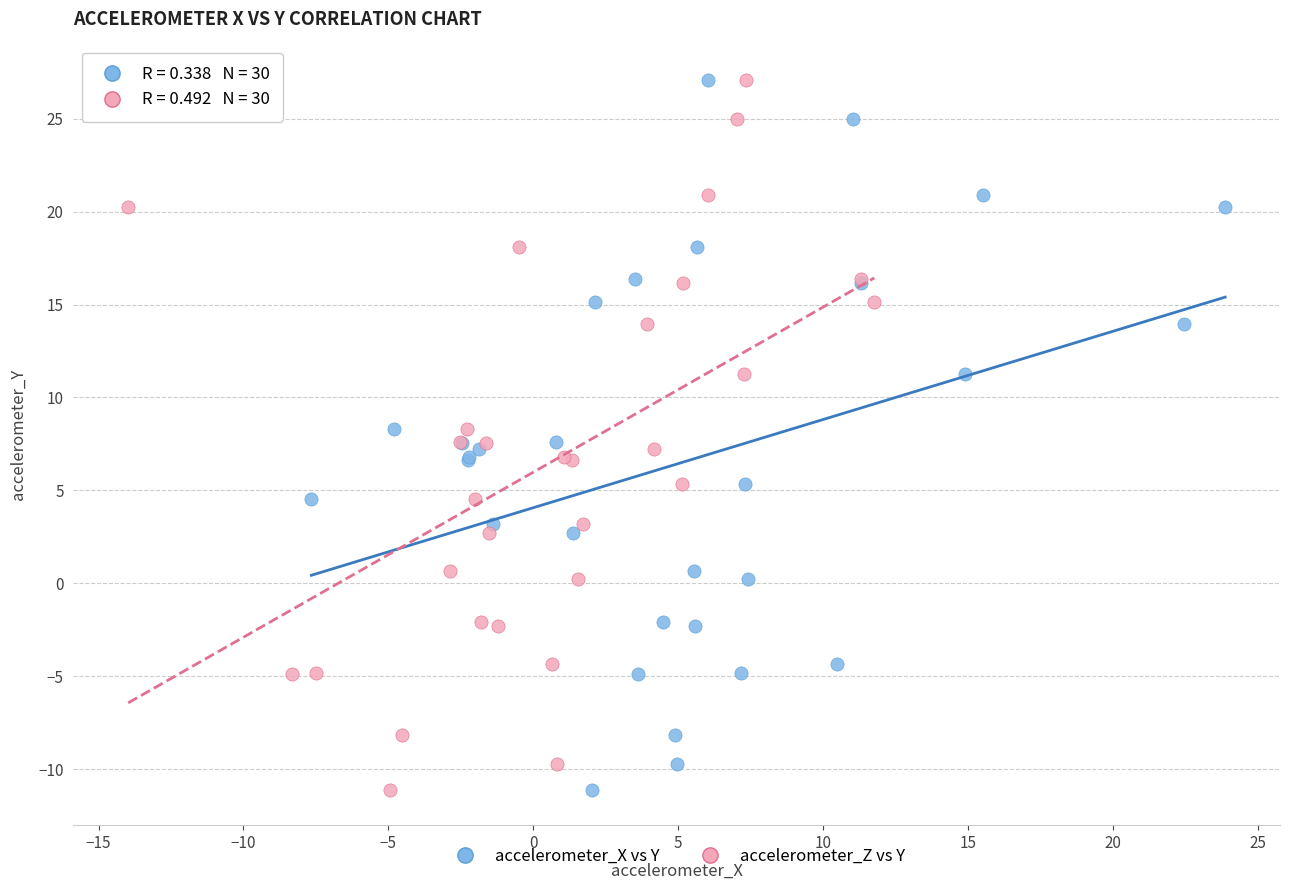

What are all the series names shown in the legend?

accelerometer_X vs Y, accelerometer_Z vs Y